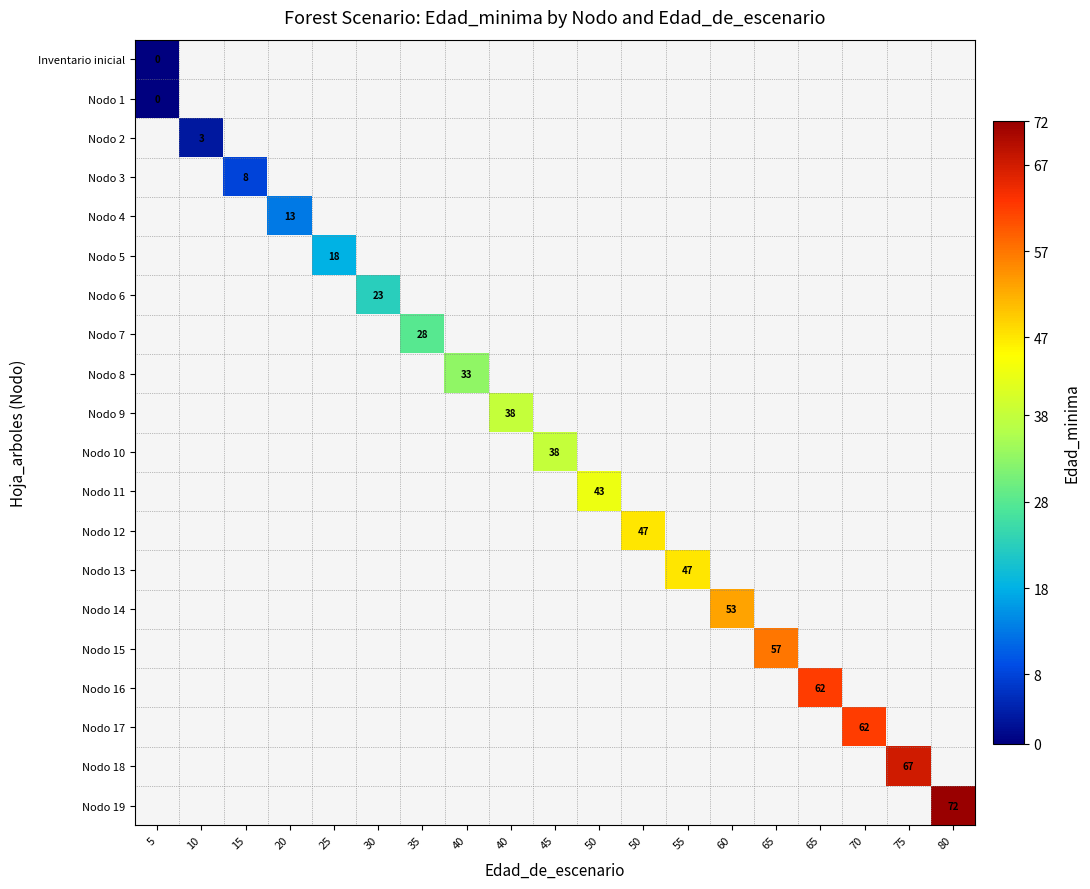

List the series in order of their peak value, lowest first.

Inventario inicial, Nodo 1, Nodo 2, Nodo 3, Nodo 4, Nodo 5, Nodo 6, Nodo 7, Nodo 8, Nodo 9, Nodo 10, Nodo 11, Nodo 12, Nodo 13, Nodo 14, Nodo 15, Nodo 16, Nodo 17, Nodo 18, Nodo 19